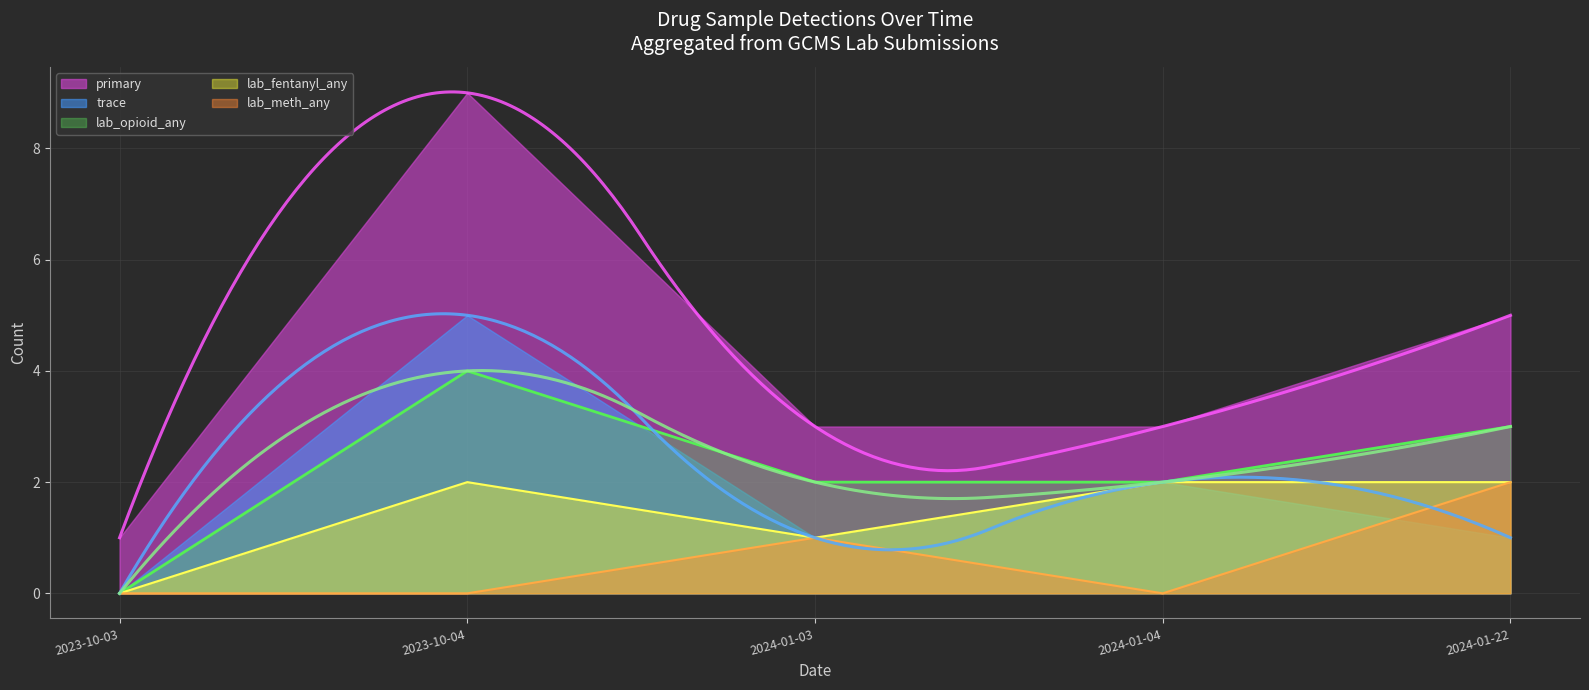

Is it true that primary equals 5 at 2024-01-22?

True